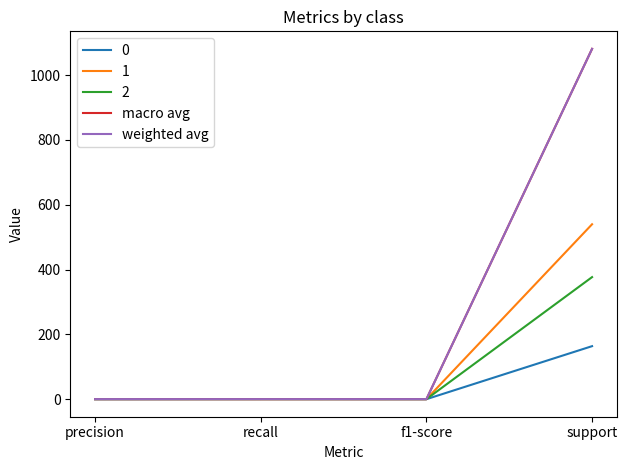

At which category is the sum across all series the highest?

support